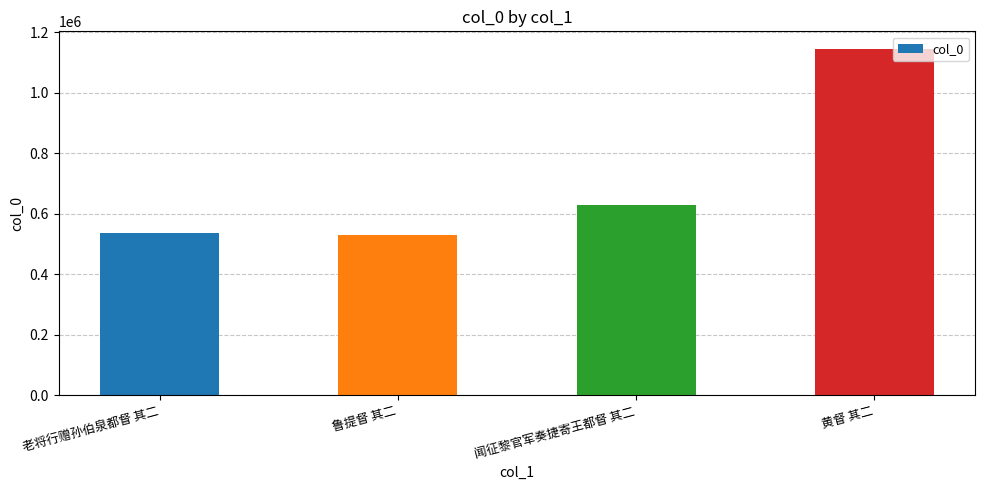

What is the sum of the values at 闻征黎官军奏捷寄王都督 其二 and 黄督 其二?

1774293